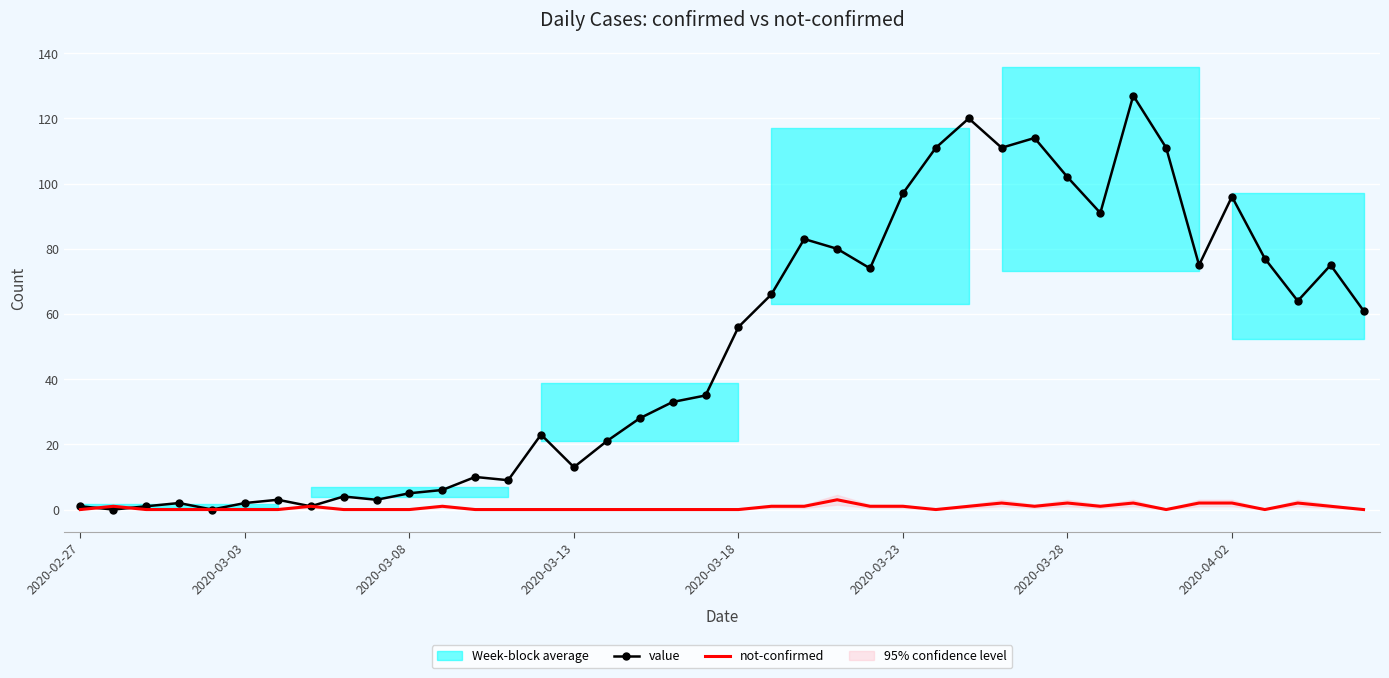

The value of value at 28 is 40. True or false?

False